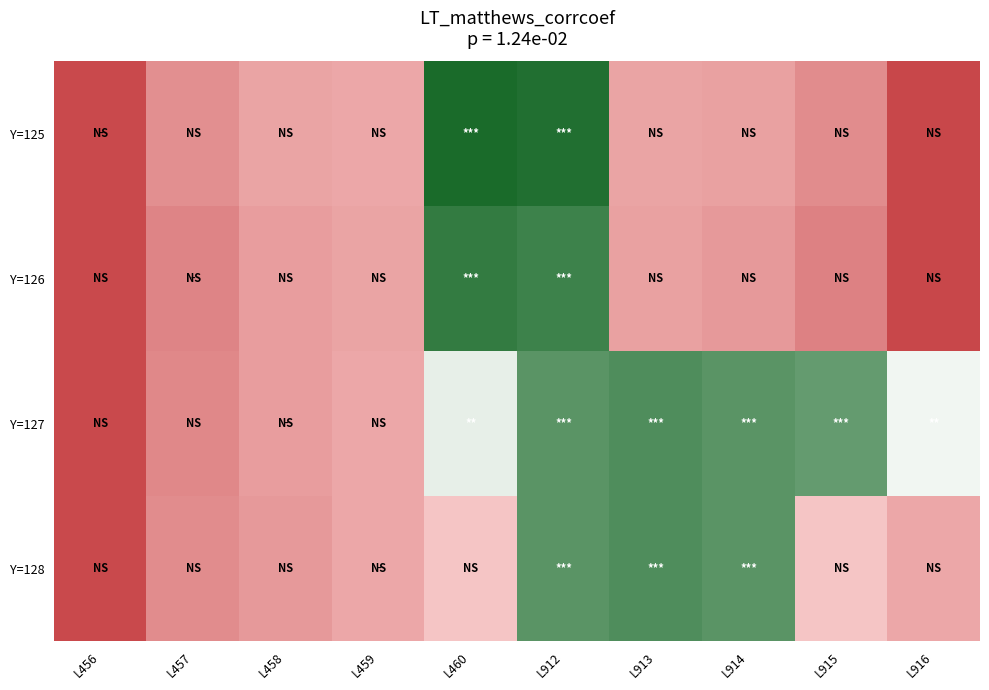

Reading left to right, extract all data points from this chart.

Y=125: L456=235	L457=255	L458=261	L459=262	L460=304	L912=303	L913=261	L914=260	L915=254	L916=234
Y=126: L456=235	L457=252	L458=259	L459=261	L460=301	L912=300	L913=260	L914=258	L915=251	L916=234
Y=127: L456=235	L457=253	L458=259	L459=262	L460=282	L912=297	L913=298	L914=297	L915=296	L916=281
Y=128: L456=235	L457=254	L458=258	L459=262	L460=270	L912=297	L913=298	L914=297	L915=270	L916=262